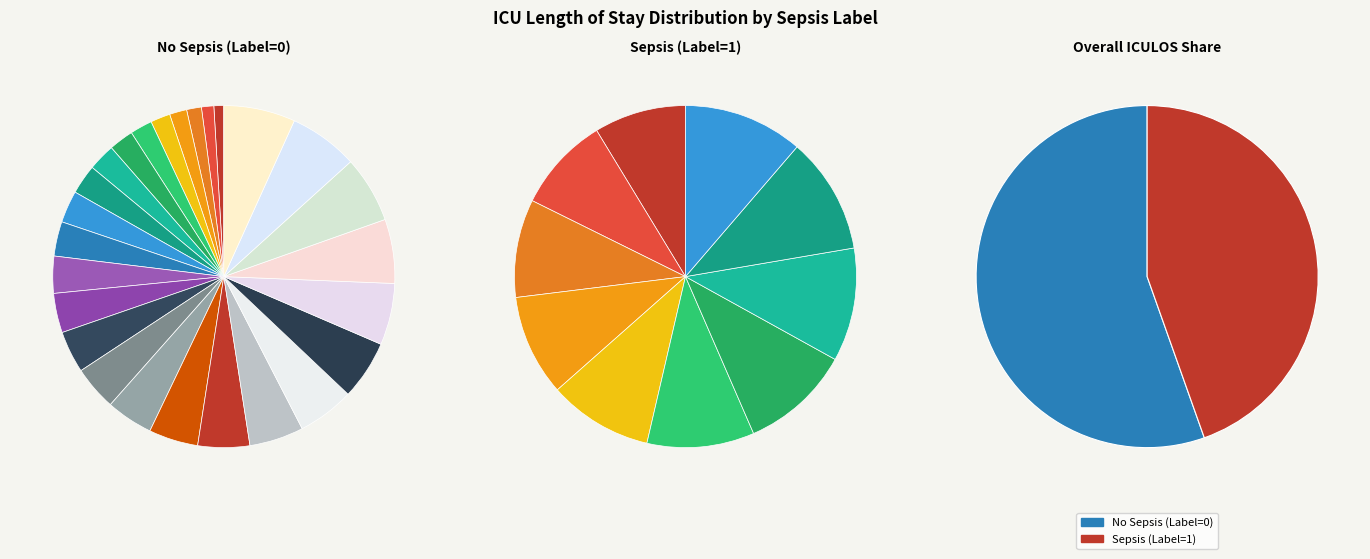

Between 1 and 0, which is larger?

1